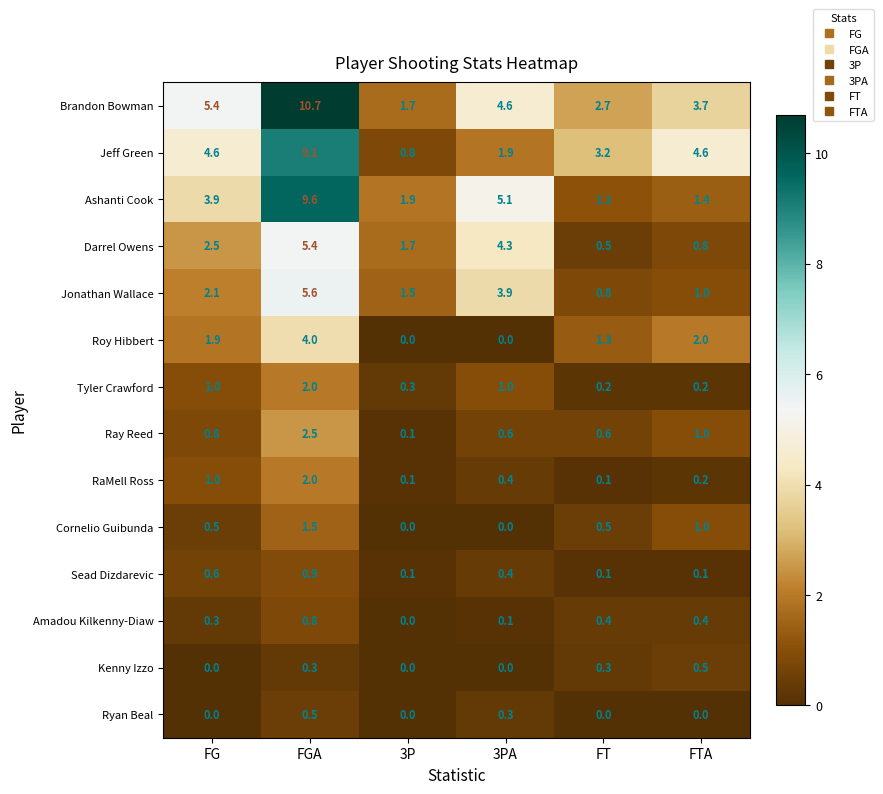

Is the value of Roy Hibbert at 3P greater than the value of Tyler Crawford at 3PA?

No